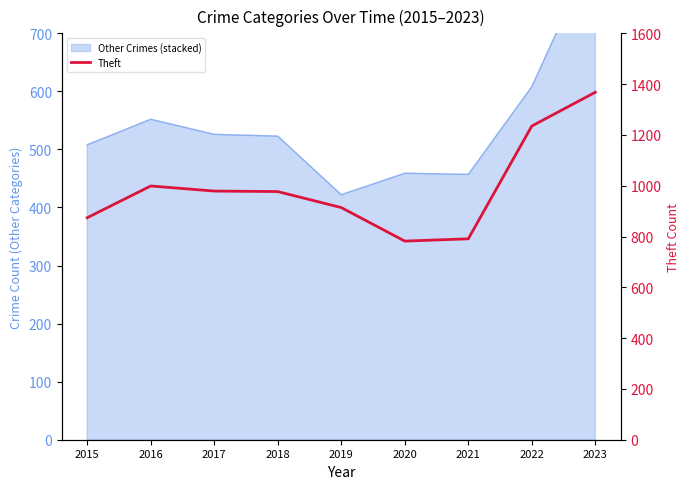

What is the ratio of the value at 2015 to the value at 2023?

0.6